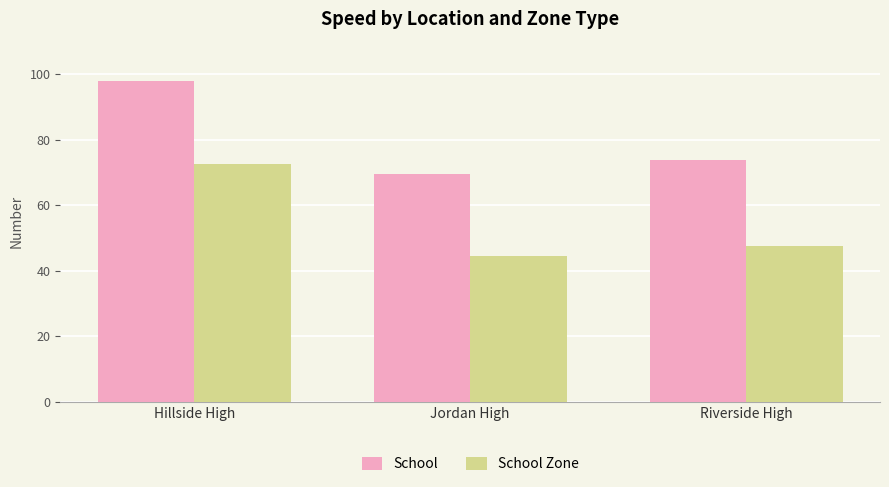

What are all the series names shown in the legend?

School, School Zone